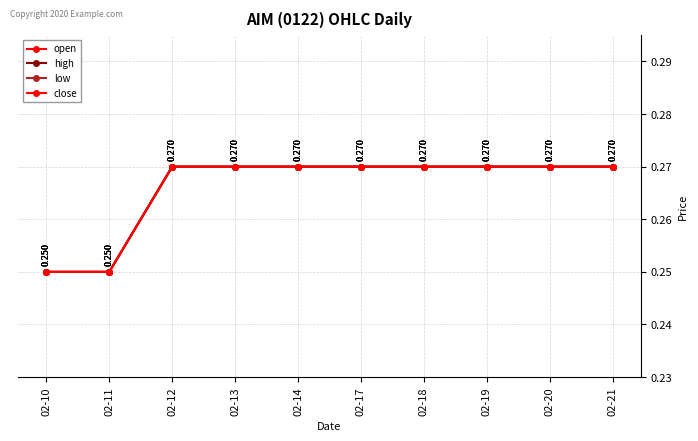

How many low values are between 0 and 1?

10